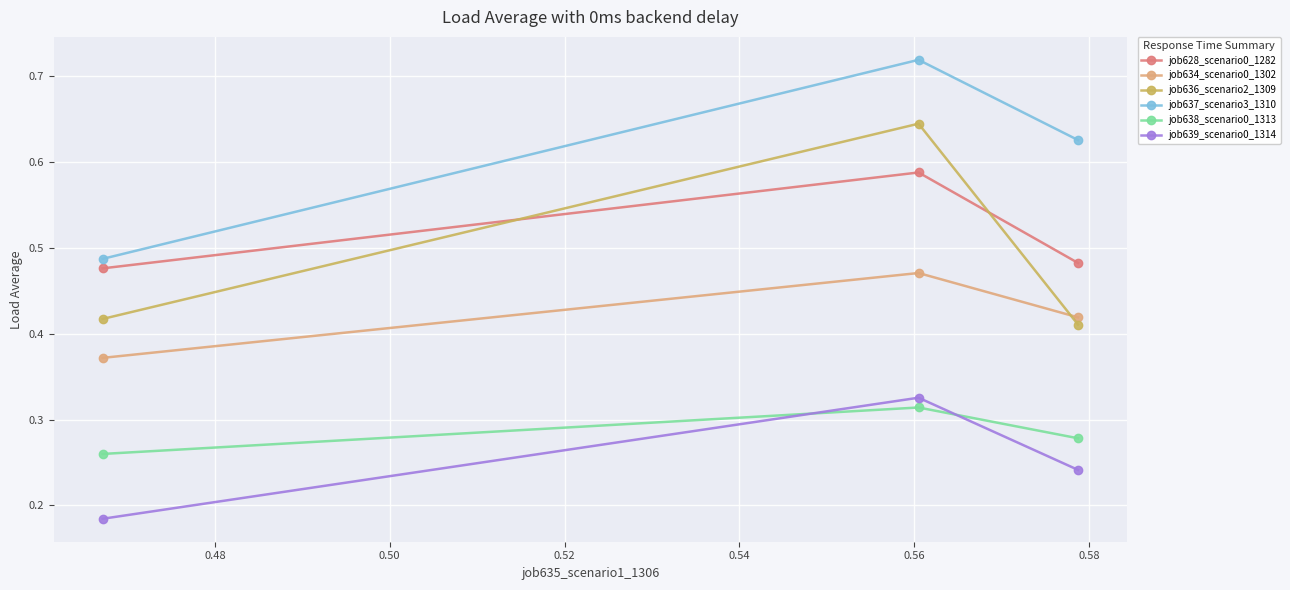

What is the sum of all job628_scenario0_1282 values?

1.5